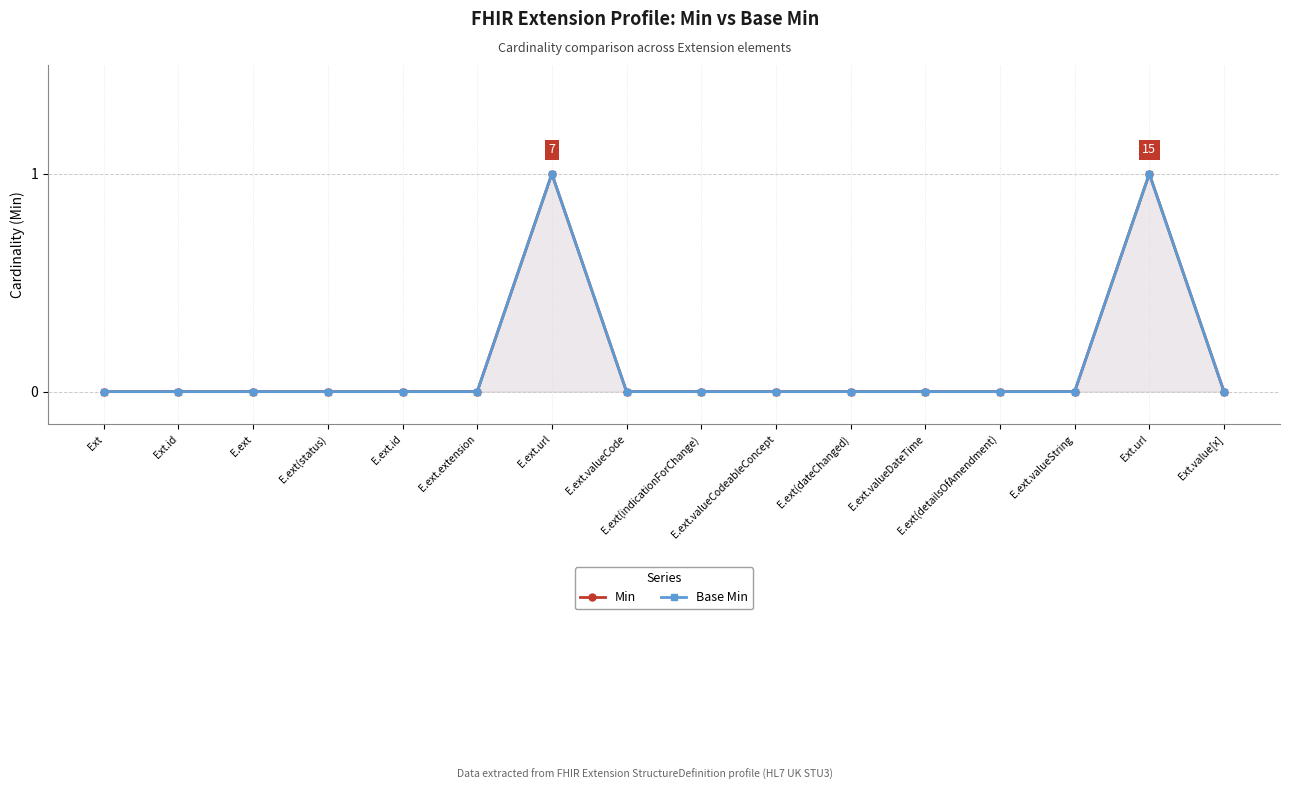

What position from the right is E.ext.url?

10